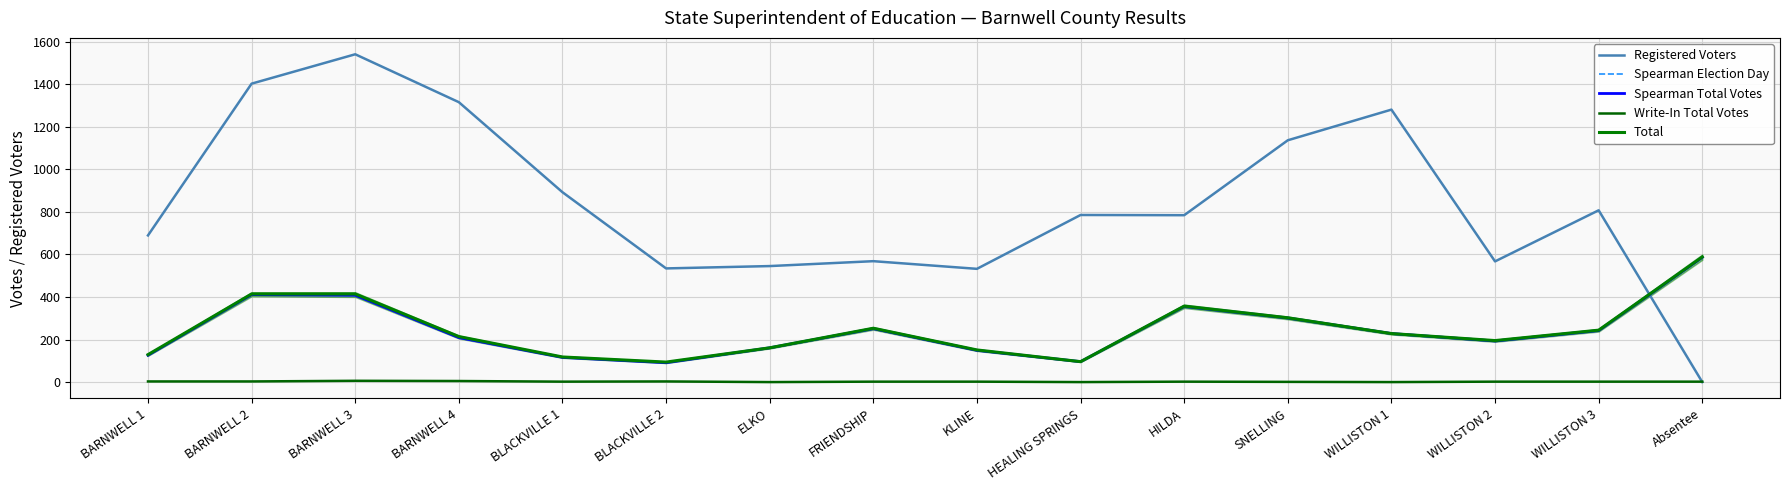

What position from the left is BLACKVILLE 1?

5